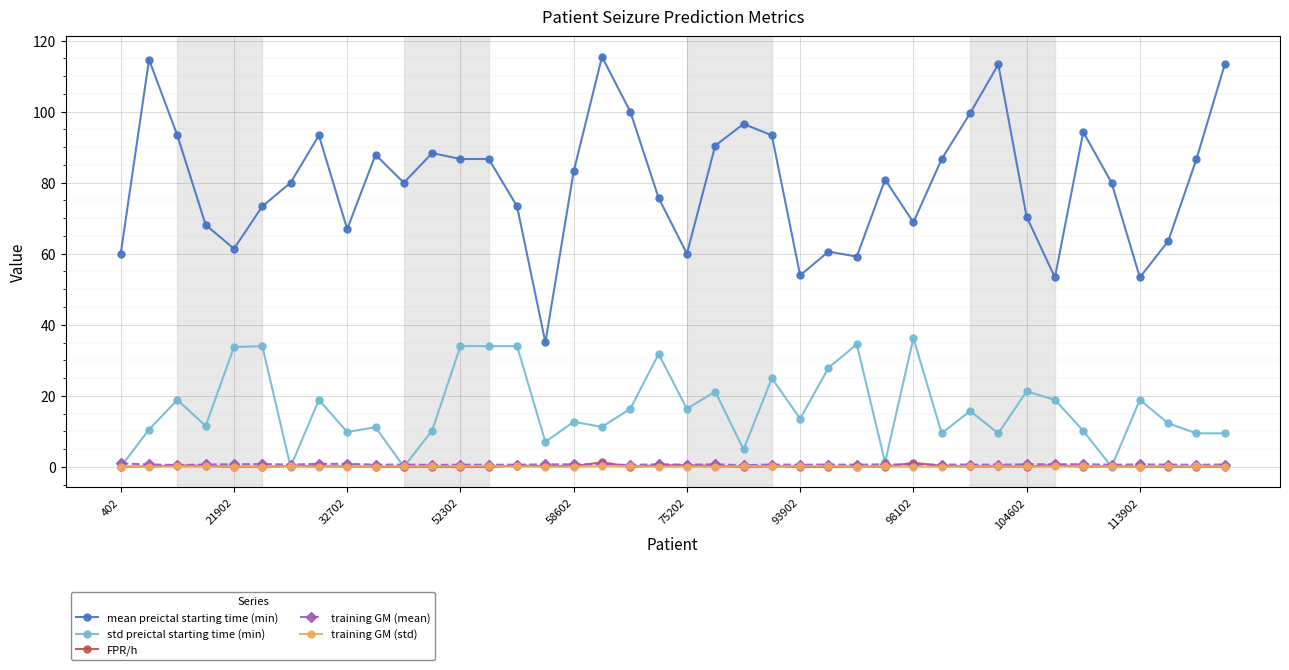

True or false: FPR/h has more than 2 points higher than both neighbors.

True